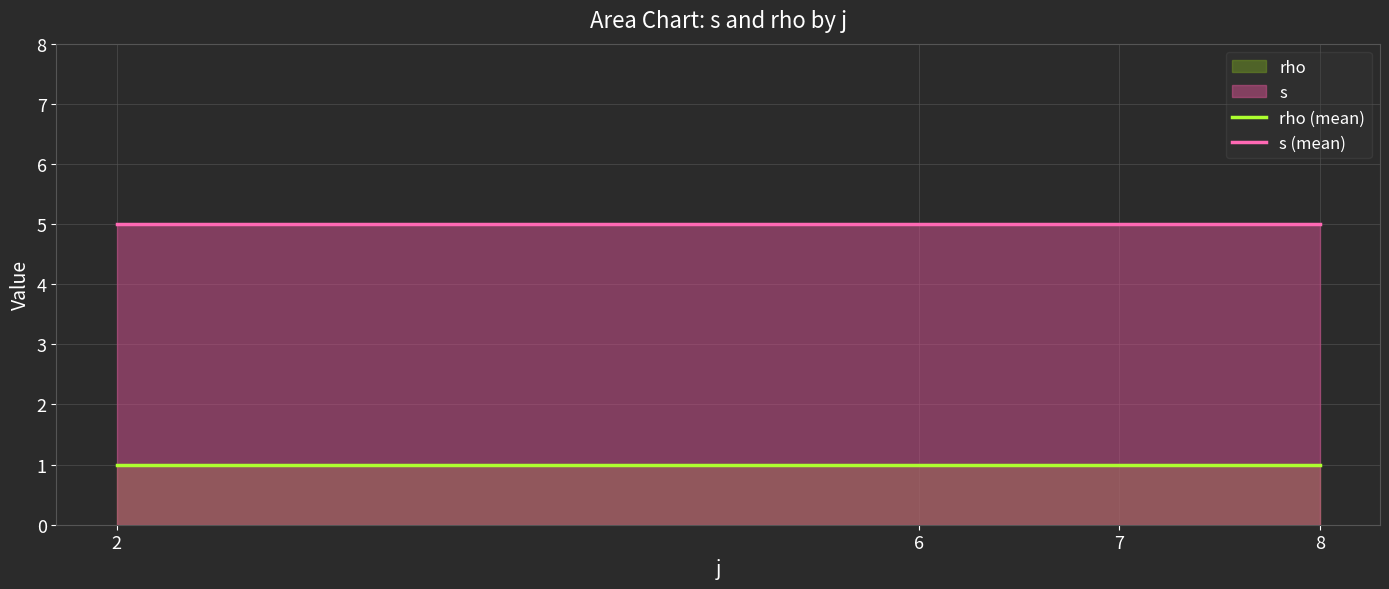

What value does the s (mean) series have at 6?

5